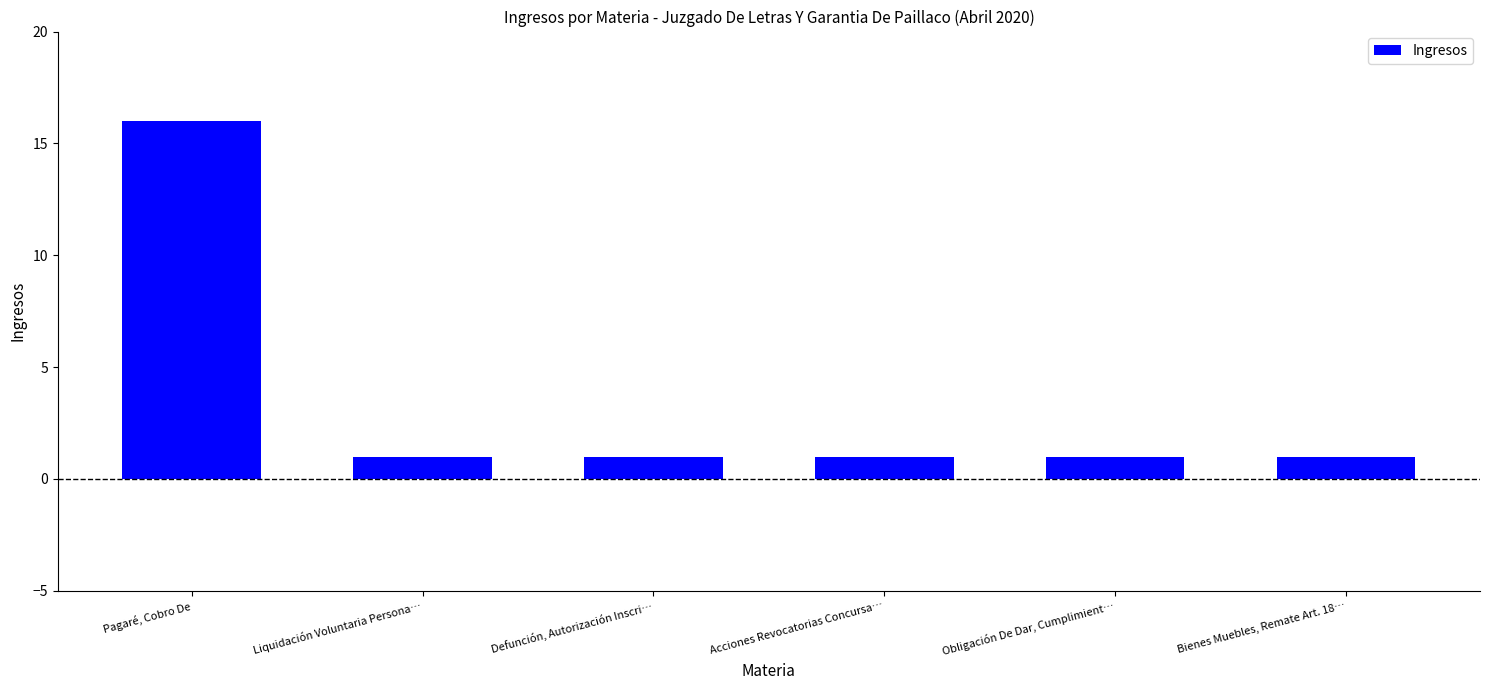

True or false: the data shows 1 at Defunción, Autorización Inscri….

True